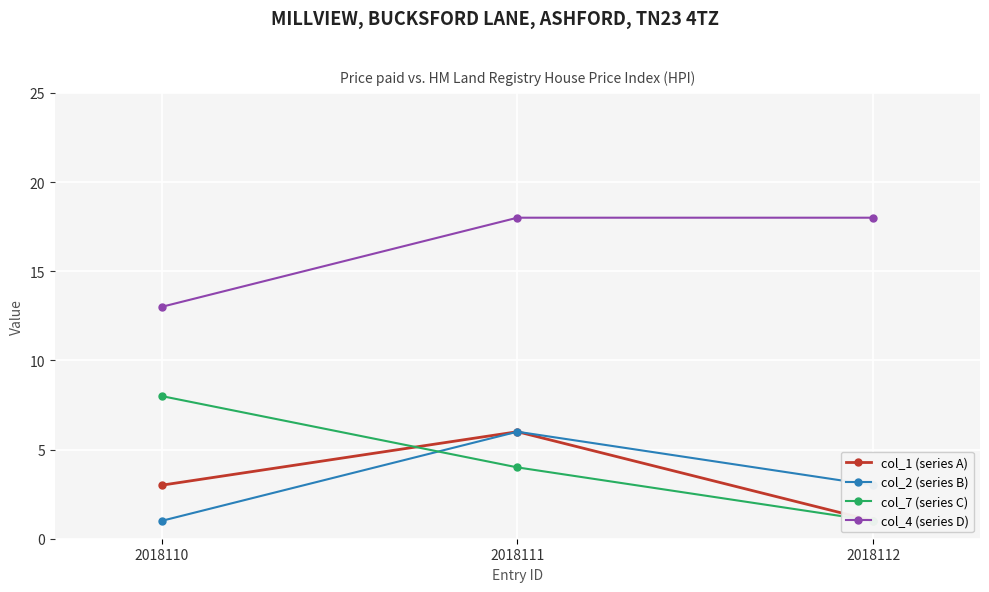

Is it true that col_2 (series B) equals 4 at 2018112?

False